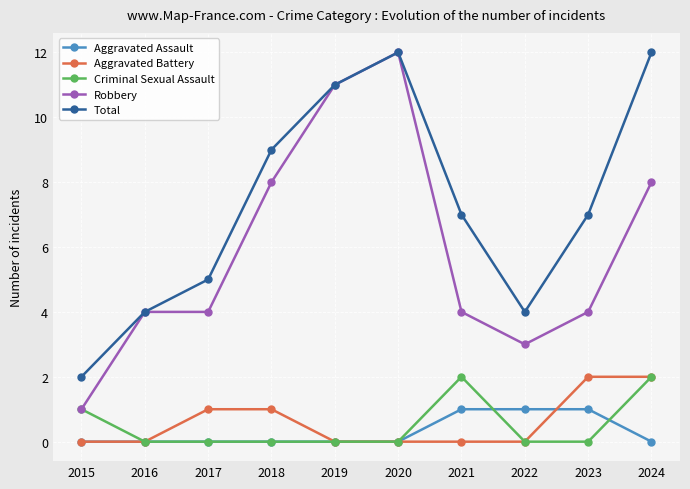

Does the chart have visible grid lines?

Yes